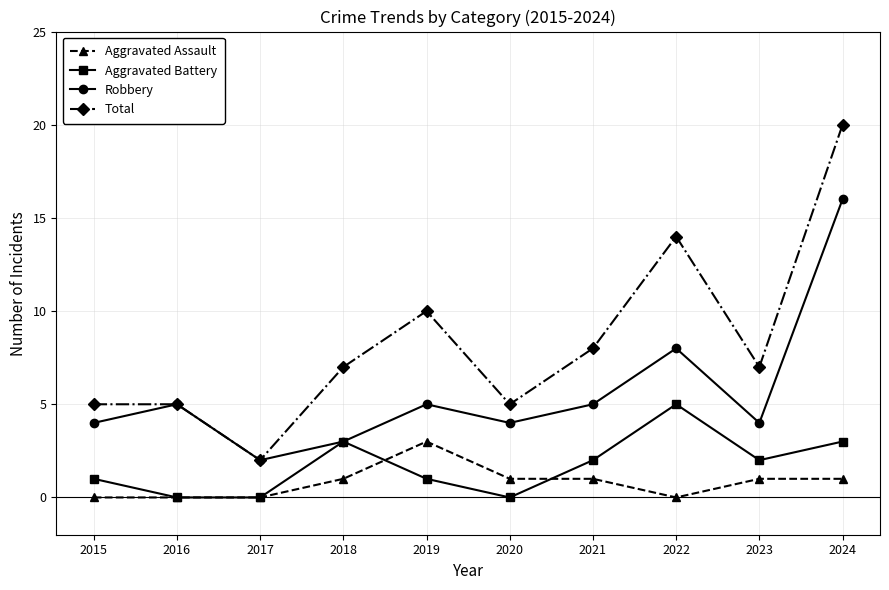

The value of Aggravated Battery at 2015 is 0. True or false?

False